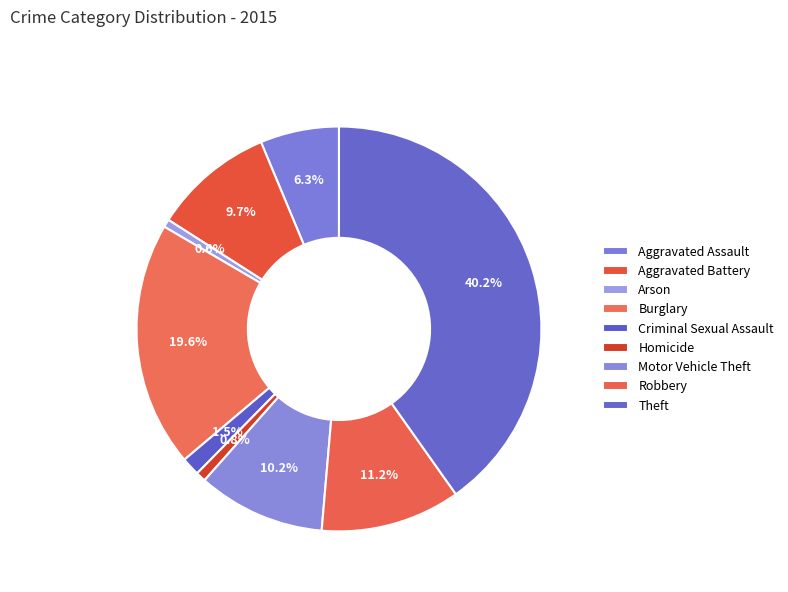

How many segments does this pie chart have?

9